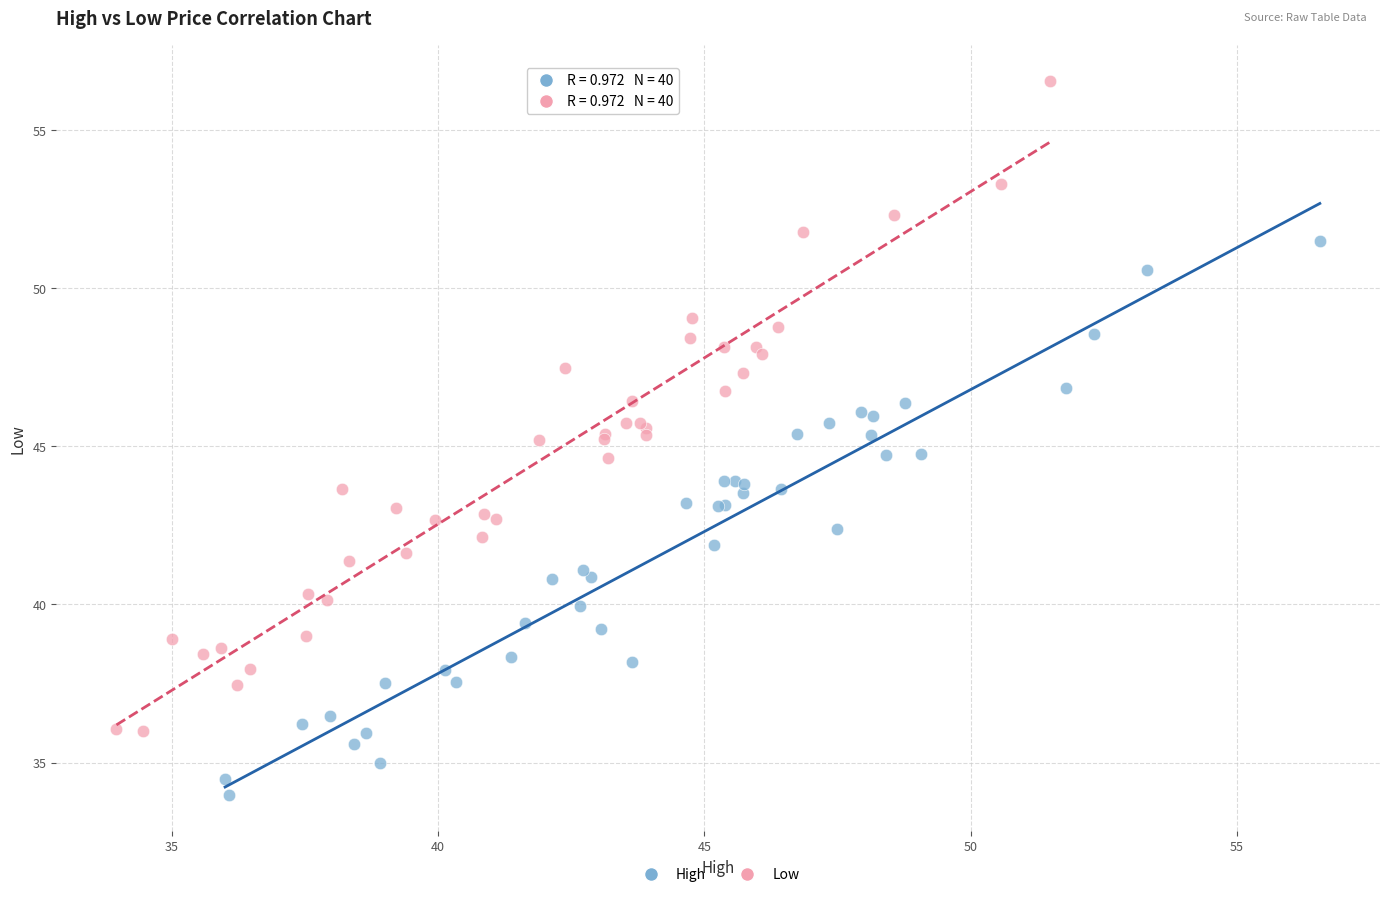

Which series contains the highest Y value?

Low